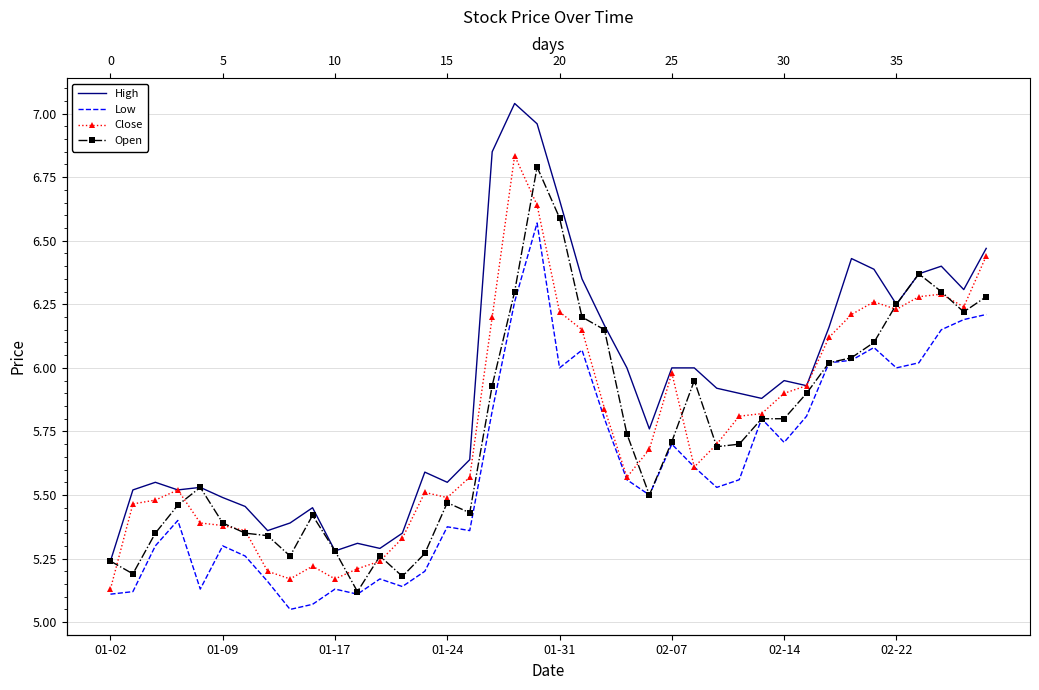

True or false: Low and Open cross at least once.

False